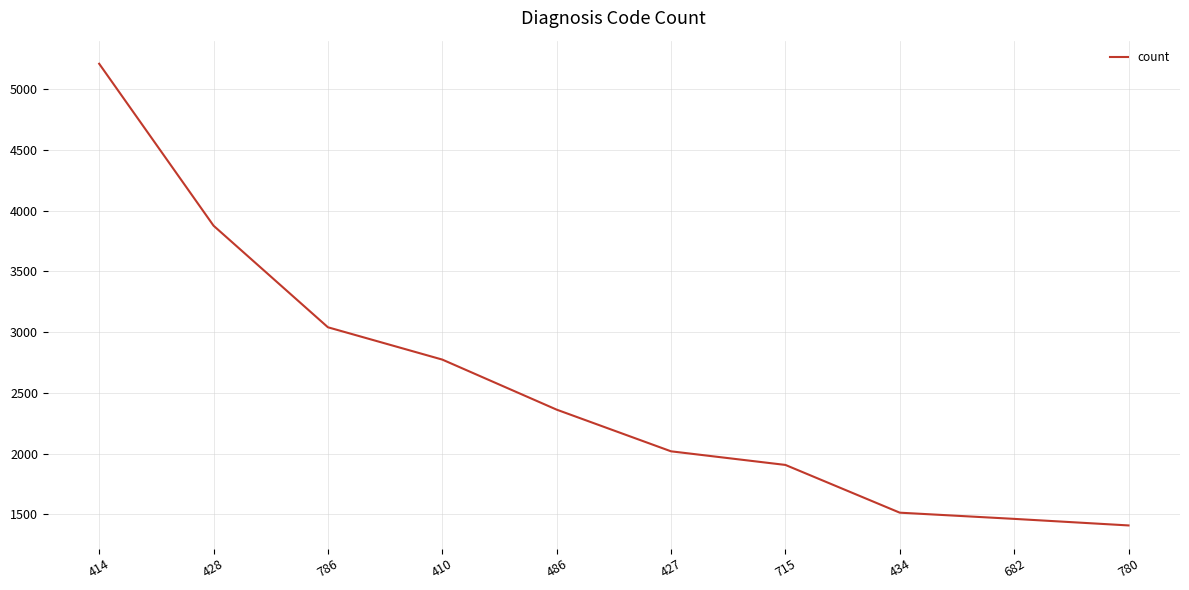

What value does the data have at 780?

1409